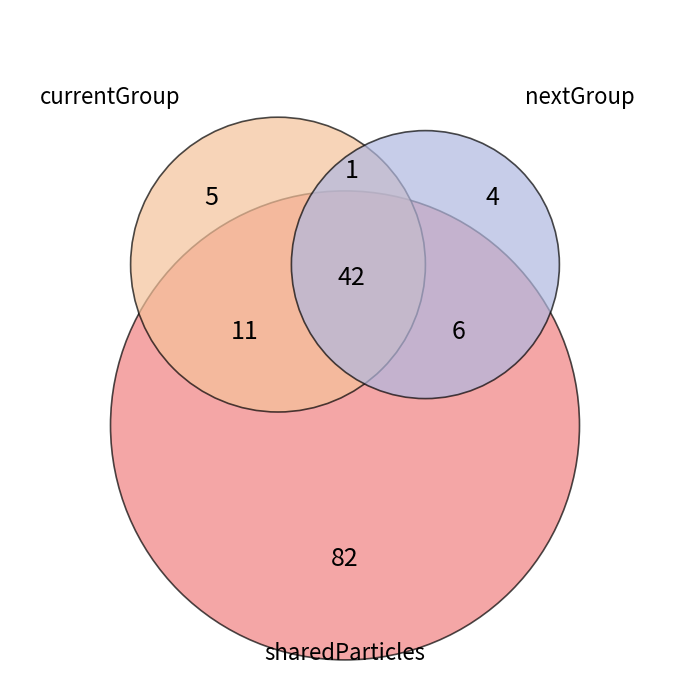

Does 6 account for over 50% of the chart?

No